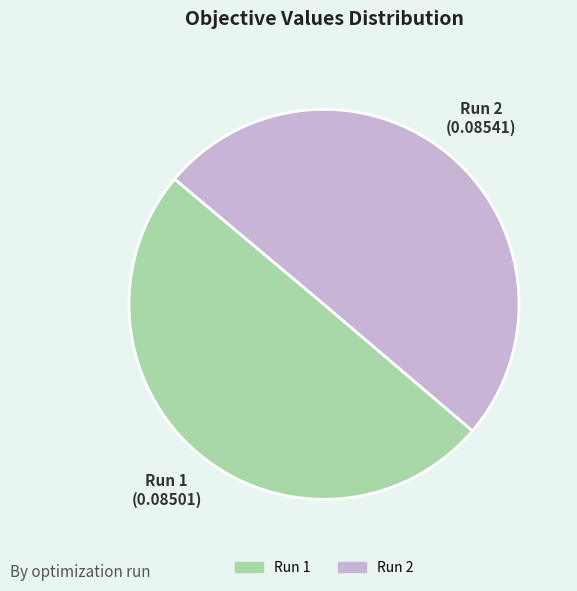

Is it true that Run 2 is 42% of the pie?

False